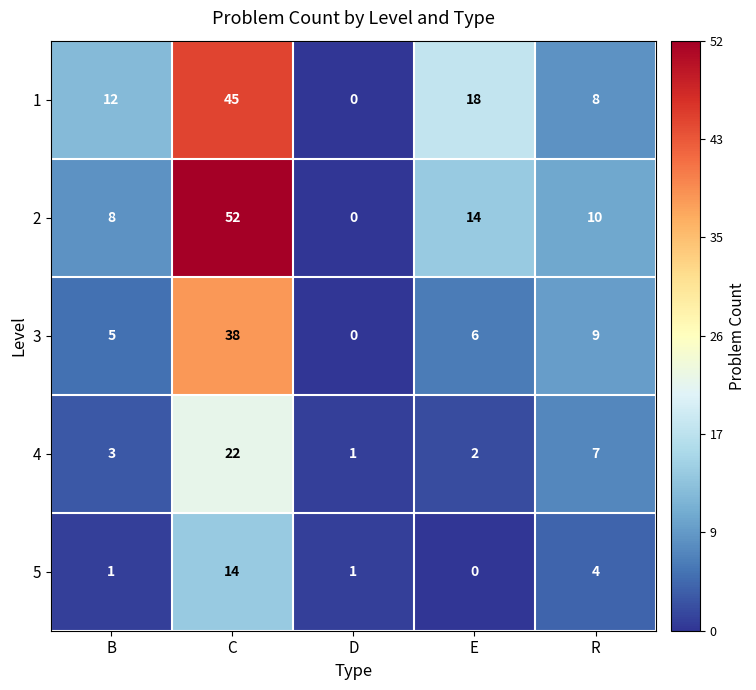

At which label does 2 first exceed 10?

C